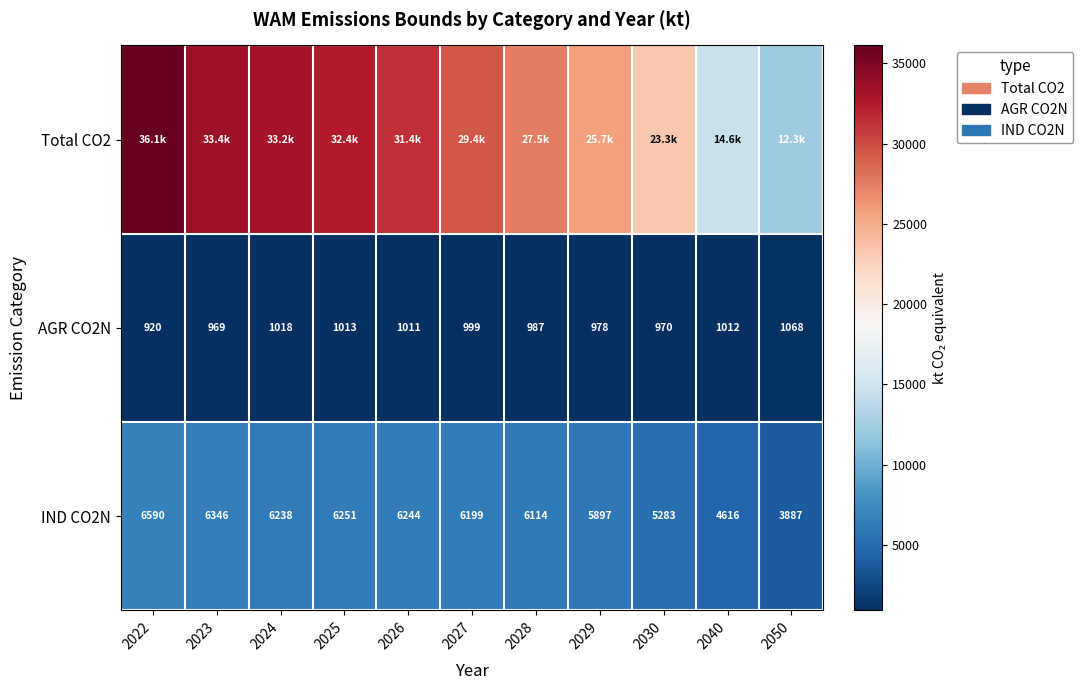

List the series in order of their peak value, highest first.

Total CO2, IND CO2N, AGR CO2N